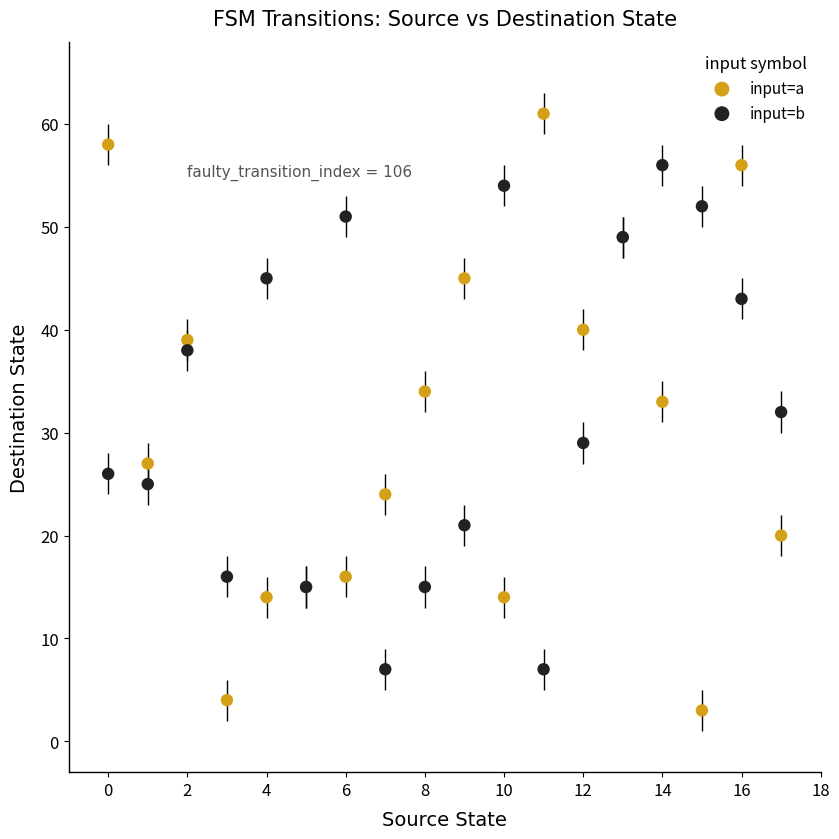

What are all the series names shown in the legend?

input=a, input=b